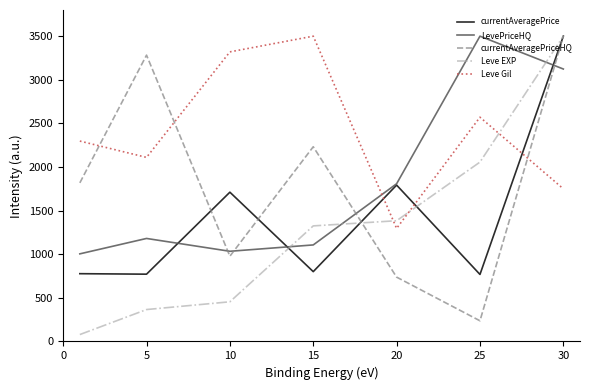

Which series has the largest total across all categories?

Leve Gil